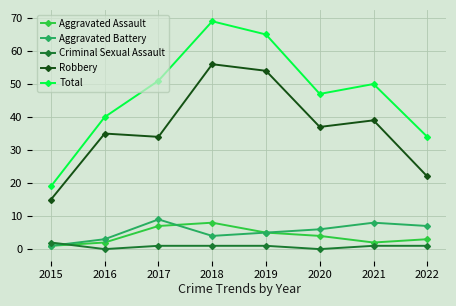

What is the difference between the maximum and minimum values in the Aggravated Assault series?

7